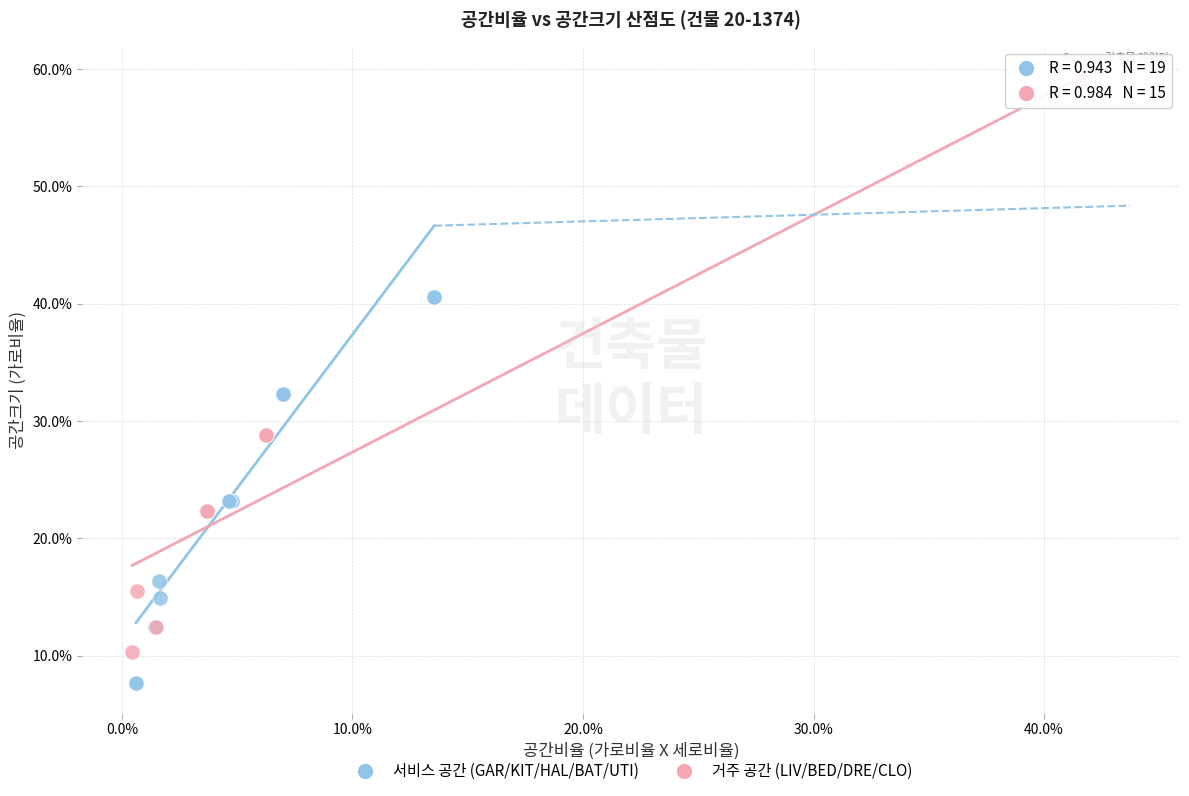

Which series contains the lowest Y value?

서비스 공간 (GAR/KIT/HAL/BAT/UTI)